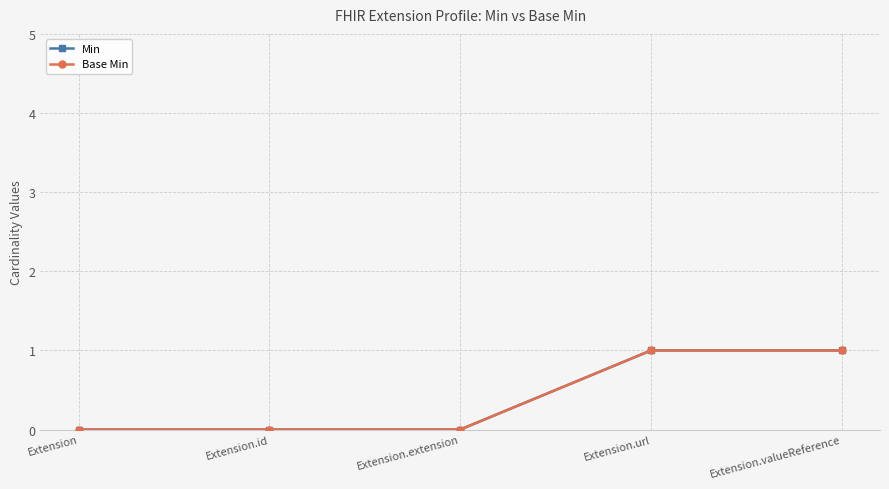

Does the chart have visible grid lines?

Yes